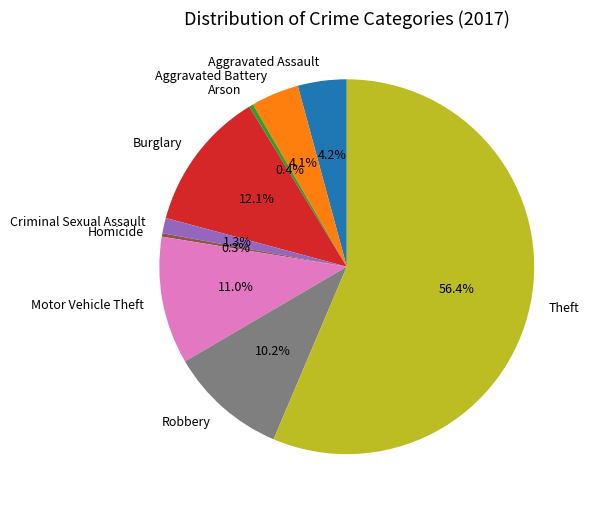

Combined, what portion of the pie is Criminal Sexual Assault and Motor Vehicle Theft?

12.3%